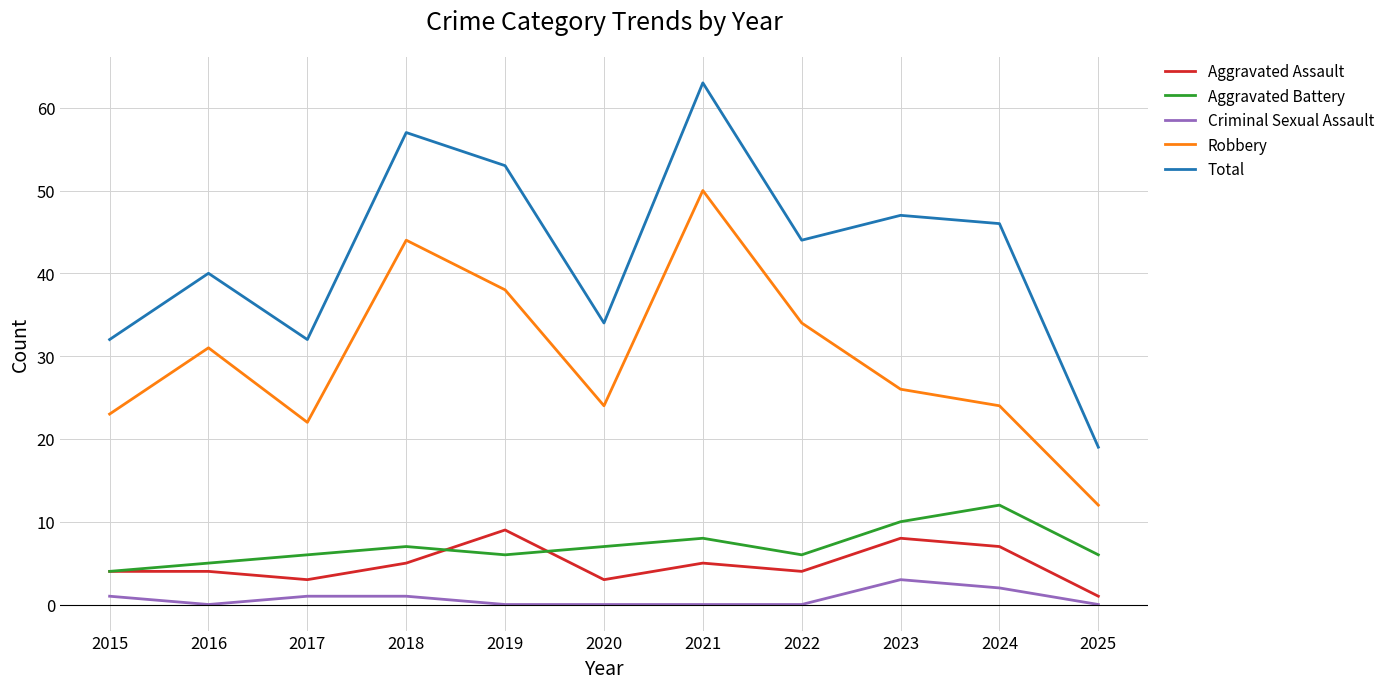

What are all the series names shown in the legend?

Aggravated Assault, Aggravated Battery, Criminal Sexual Assault, Robbery, Total